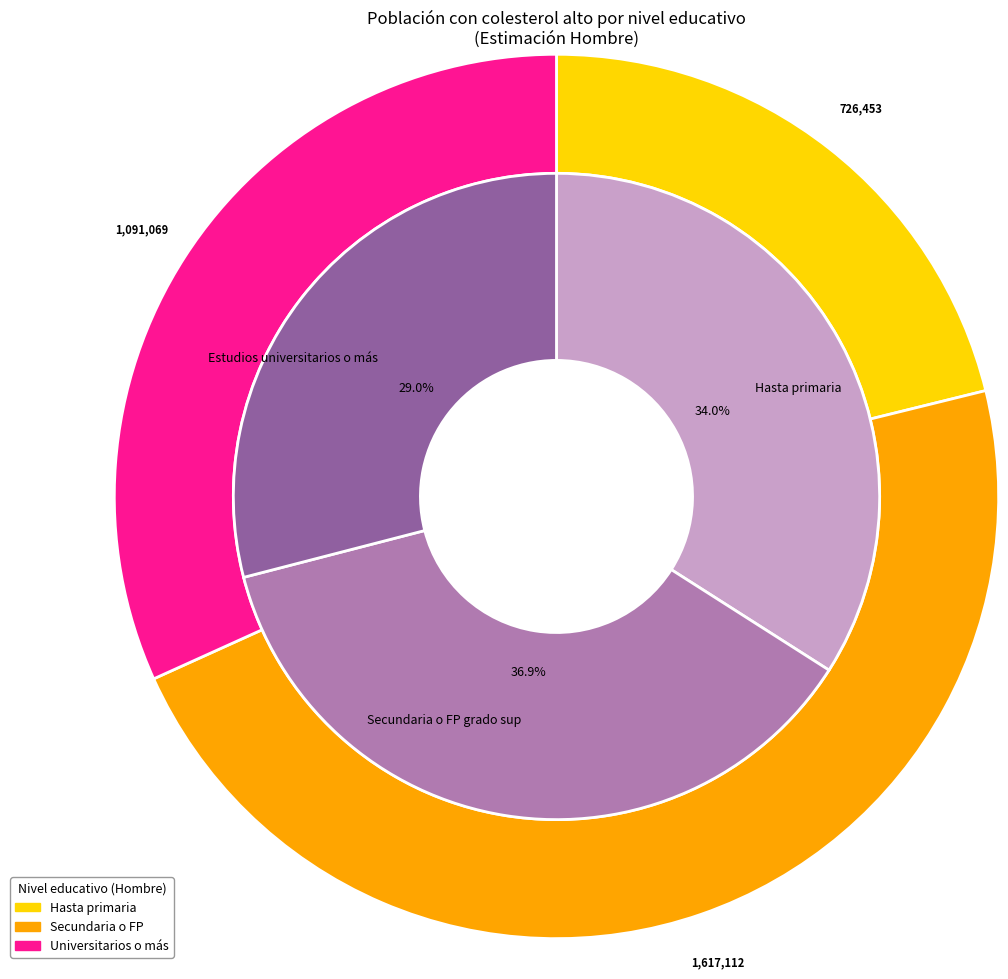

To the nearest percent, what is the difference between the largest and smallest slice percentages?

8%